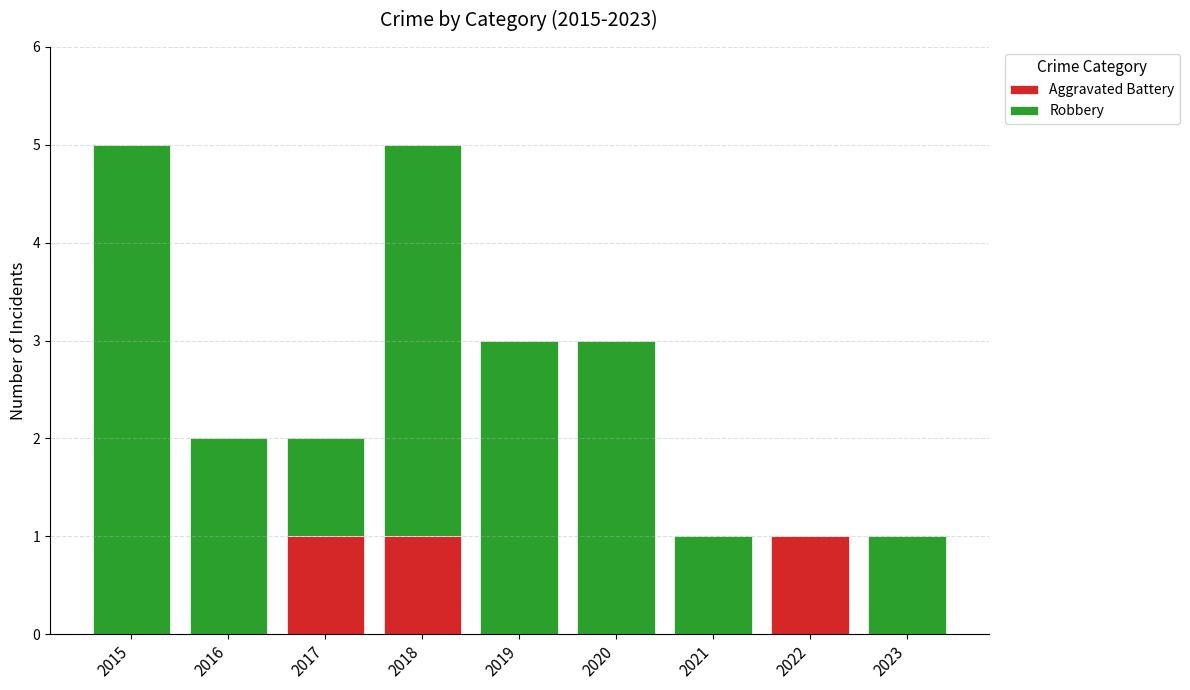

Are the bars grouped side by side (vs. stacked)?

No